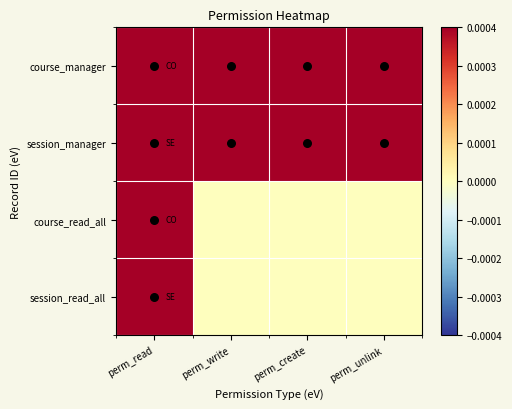

What is the total value across all series at perm_unlink?

2